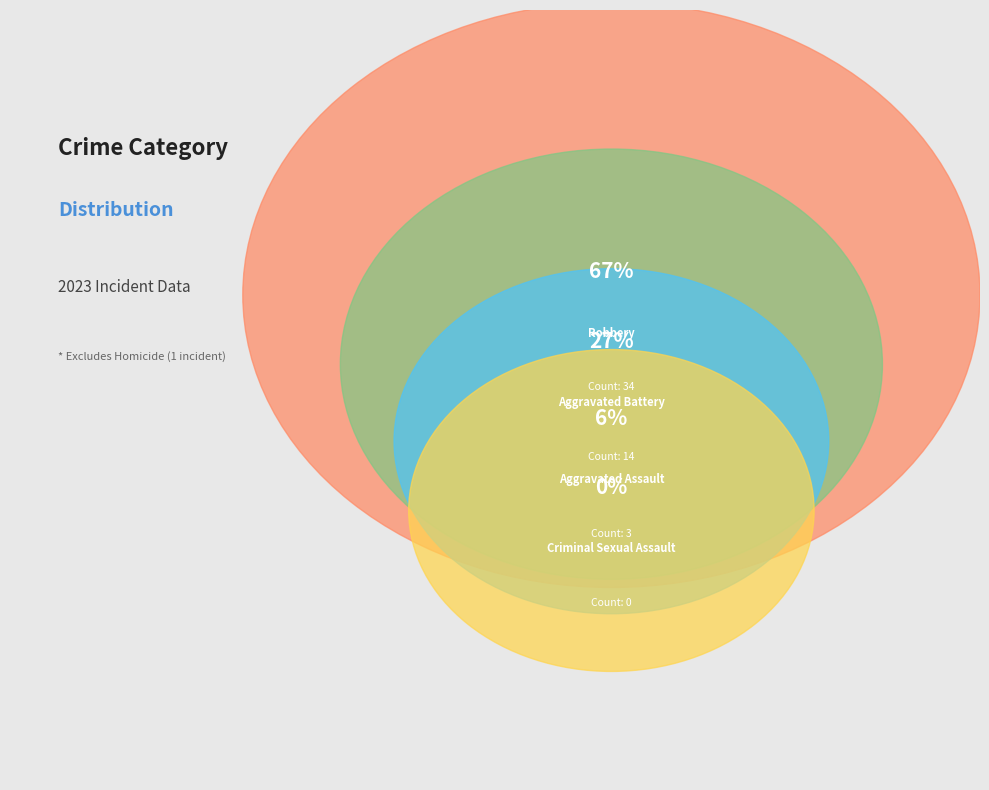

What percentage do Robbery and Criminal Sexual Assault together represent?

66.7%